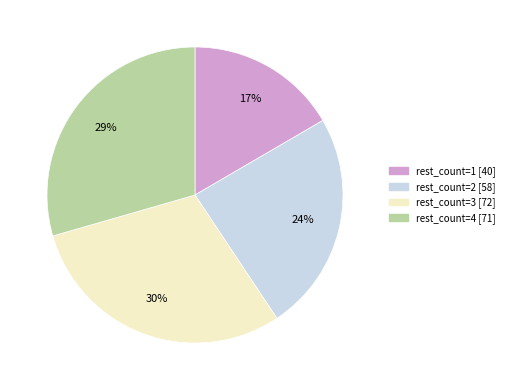

Approximately how many times larger is the value at rest_count=1 [40] compared to rest_count=3 [72]?

0.6